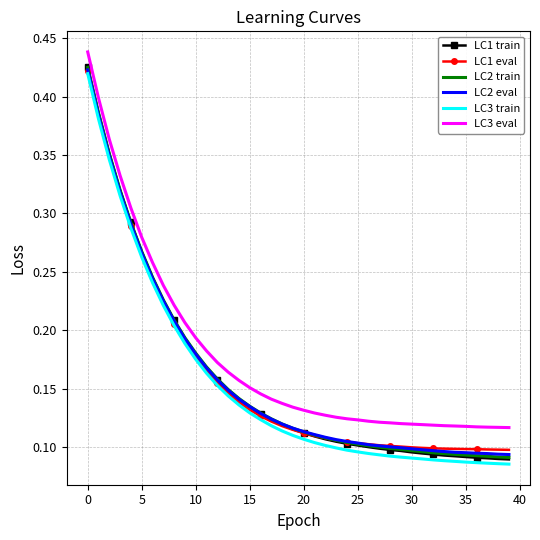

Which series has the largest total across all categories?

LC3 eval